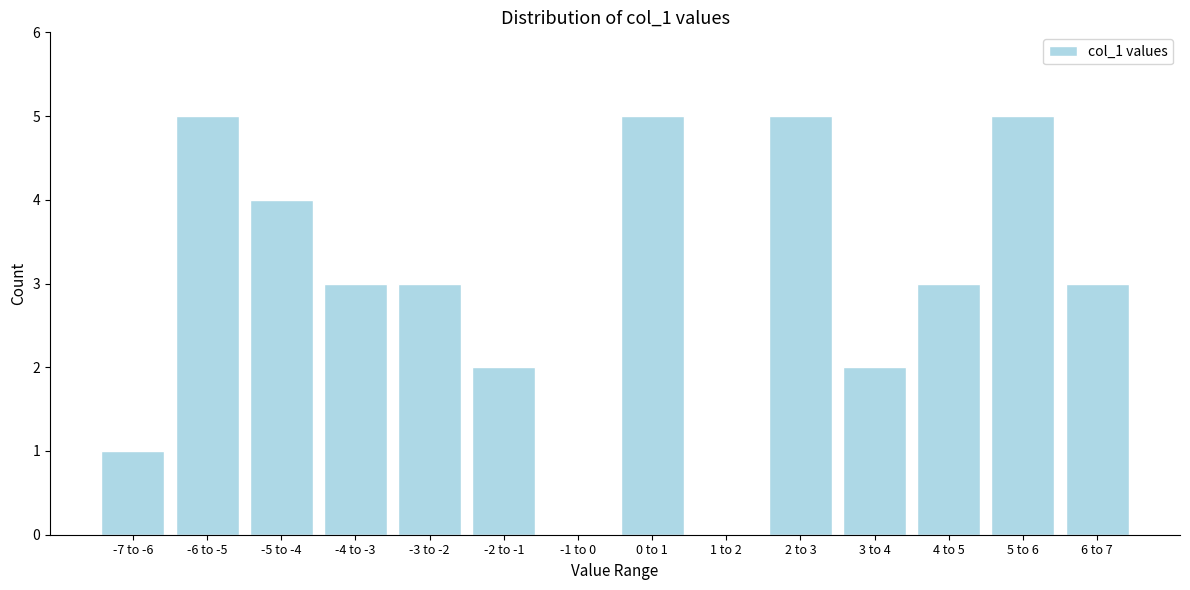

Reading left to right, what are all the values shown in this chart?

-7 to -6=1	-6 to -5=5	-5 to -4=4	-4 to -3=3	-3 to -2=3	-2 to -1=2	-1 to 0=0	0 to 1=5	1 to 2=0	2 to 3=5	3 to 4=2	4 to 5=3	5 to 6=5	6 to 7=3